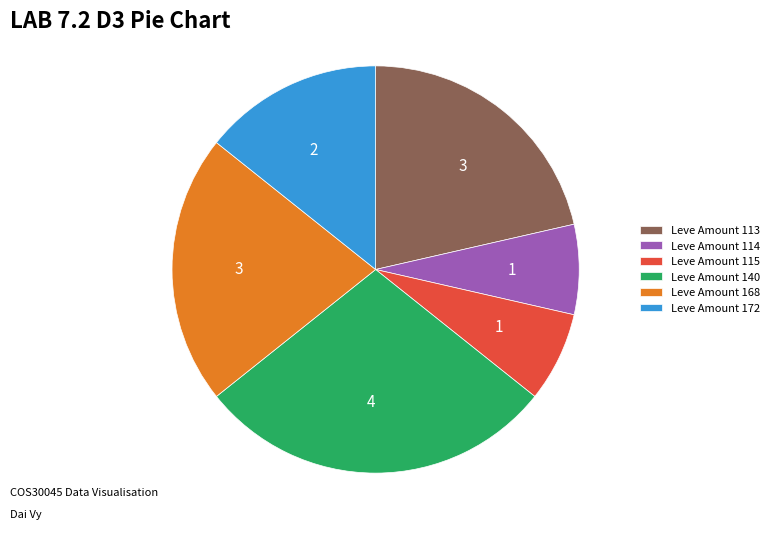

Combined, do Leve Amount 114 and Leve Amount 172 account for over 50%?

No